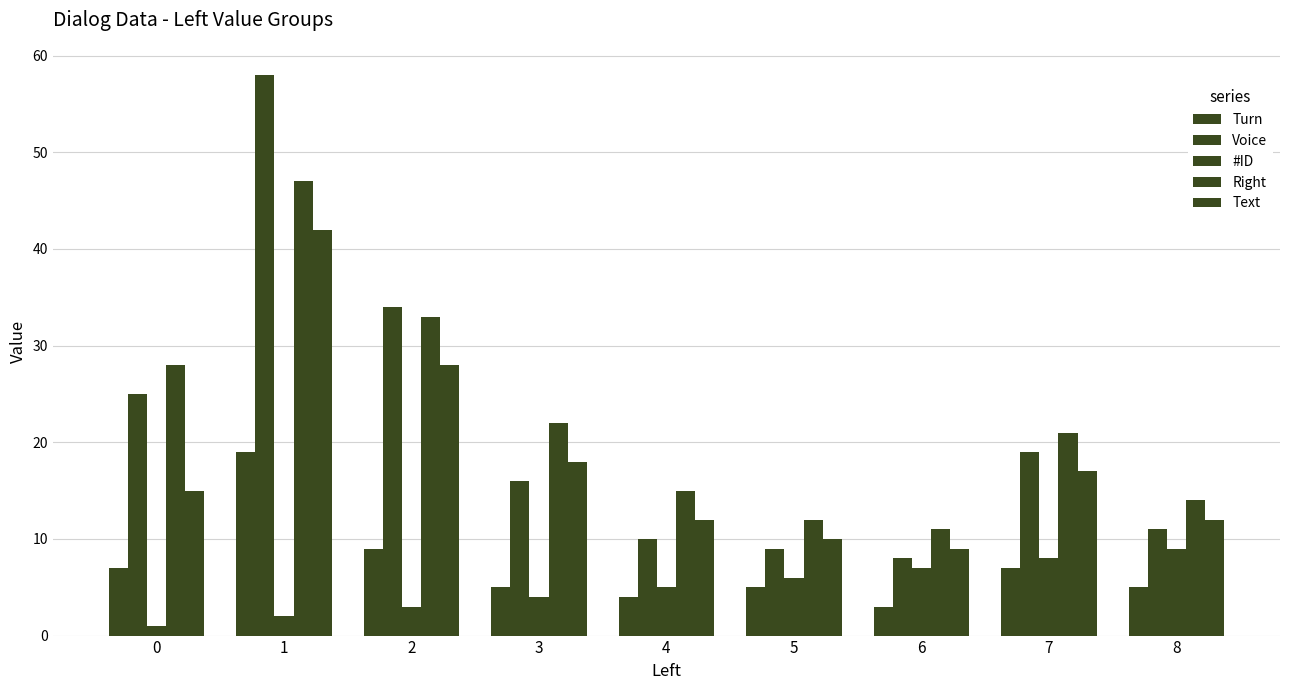

What is the difference between the maximum and second lowest values in the Right series?

35